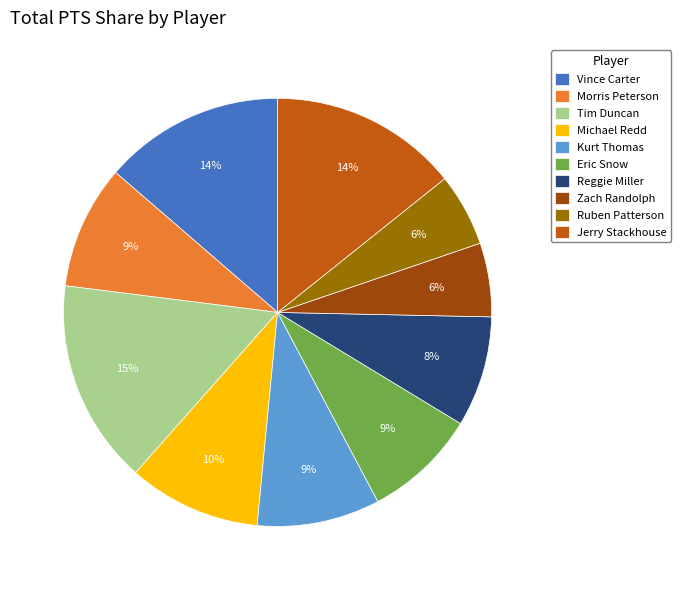

Which category has the biggest portion of the pie?

Tim Duncan